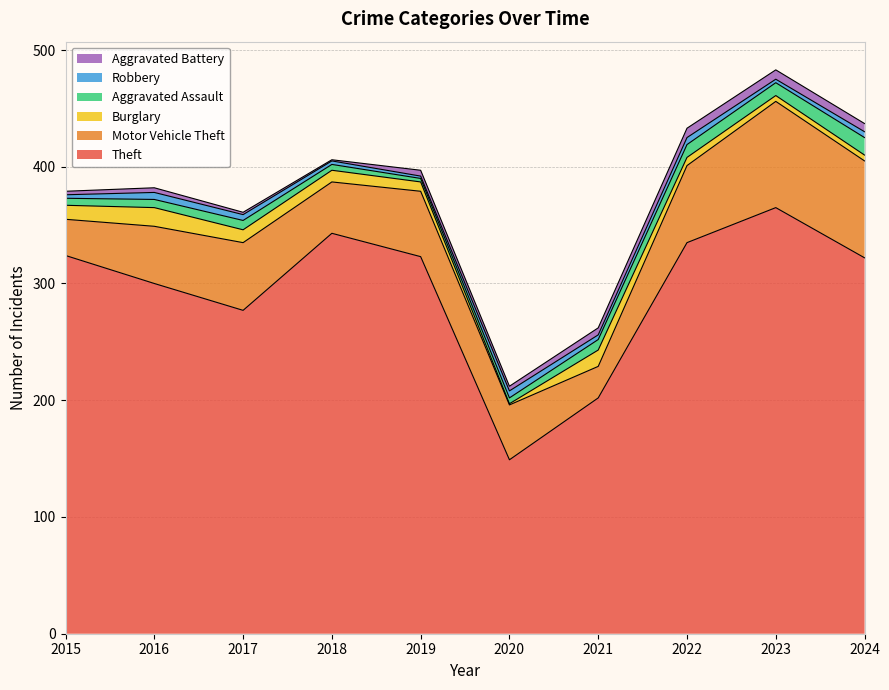

Reading left to right, what are all the values shown in this chart?

Theft: 324	300	277	343	323	149	202	335	365	322
Motor Vehicle Theft: 31	49	58	44	56	47	27	66	91	83
Burglary: 12	16	11	10	8	1	14	7	5	5
Aggravated Assault: 6	7	8	5	3	5	9	11	11	15
Robbery: 3	6	5	3	2	6	4	6	3	5
Aggravated Battery: 3	4	2	1	5	4	6	8	8	7